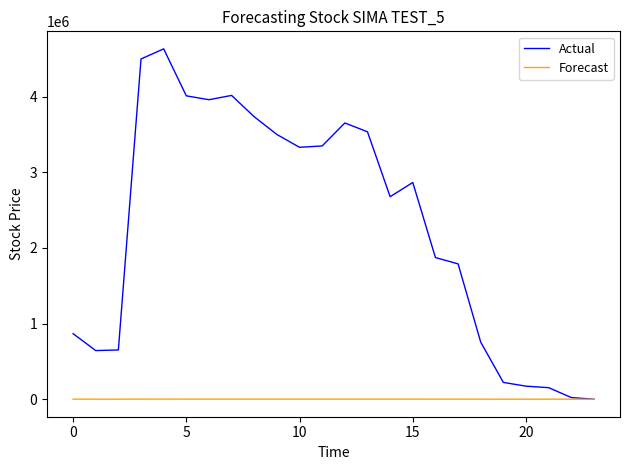

Rank the series by their average value, from highest to lowest.

Actual, Forecast